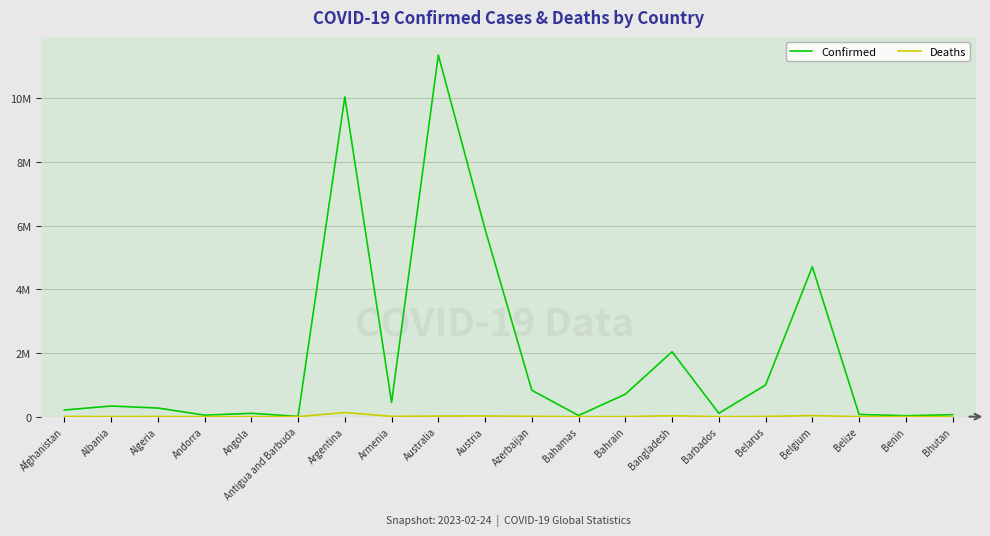

Which has a higher value, Bhutan or Bahamas?

Bhutan